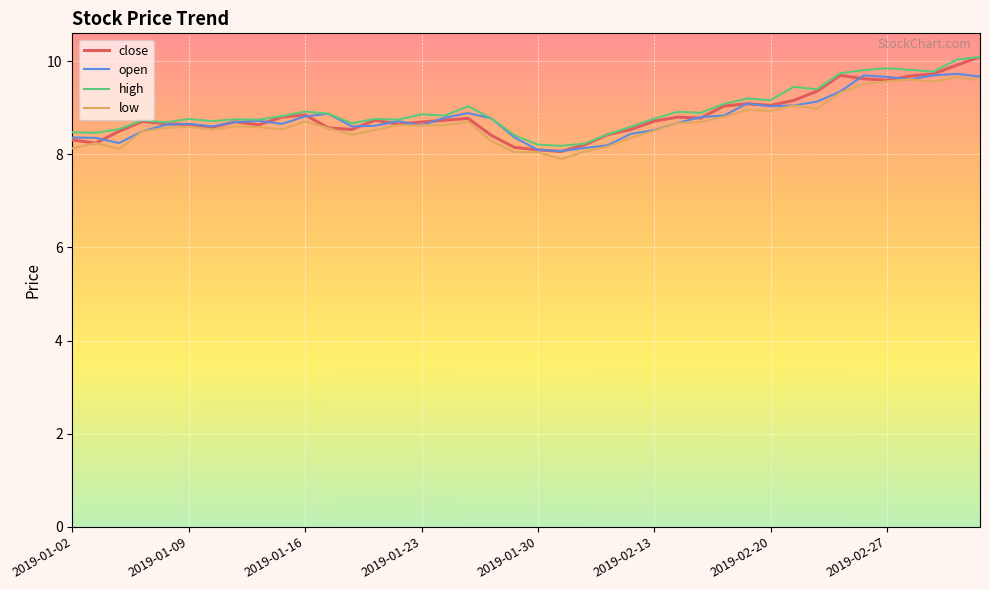

How many series are shown in this chart?

4